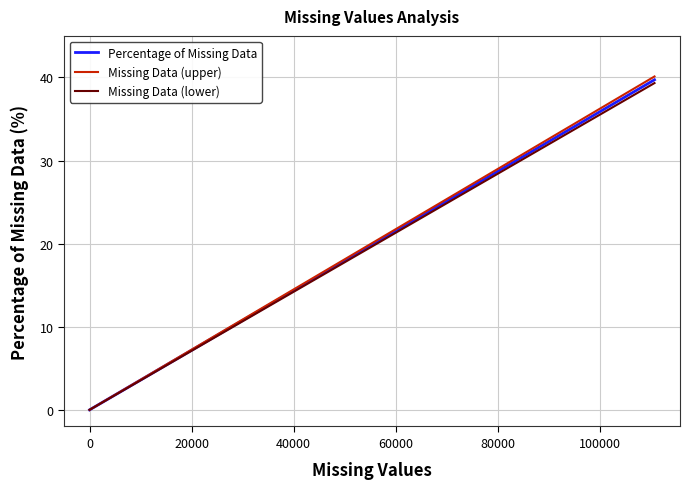

Which series has the widest spread of values?

Missing Data (upper)